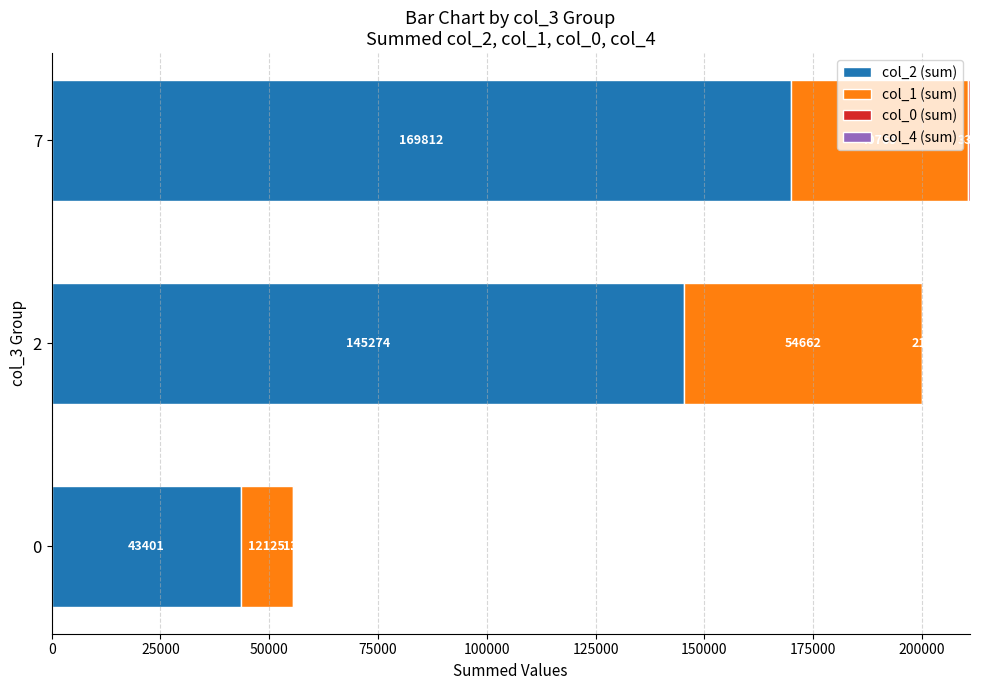

True or false: col_2 (sum) has a value of 13992 at 0.

False